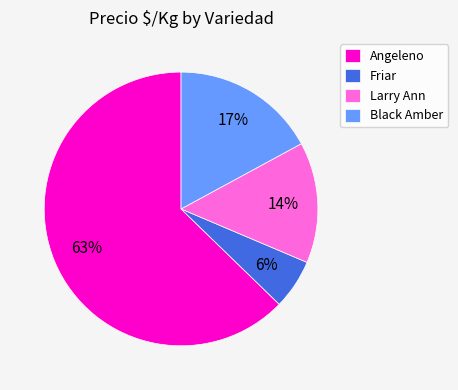

How many slices are in this pie chart?

4